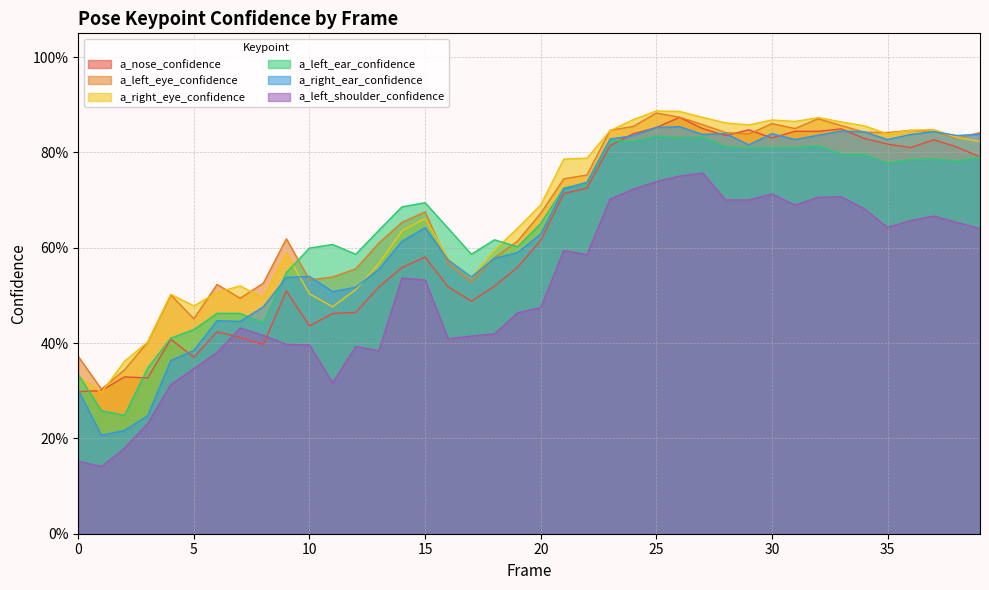

At which label does a_right_eye_confidence reach its peak?

25